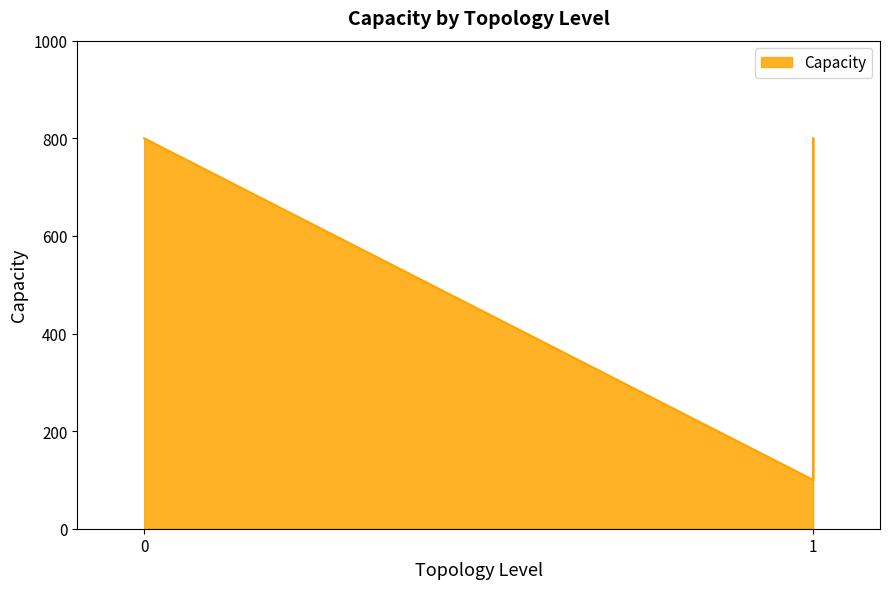

What is the smallest value displayed?

100